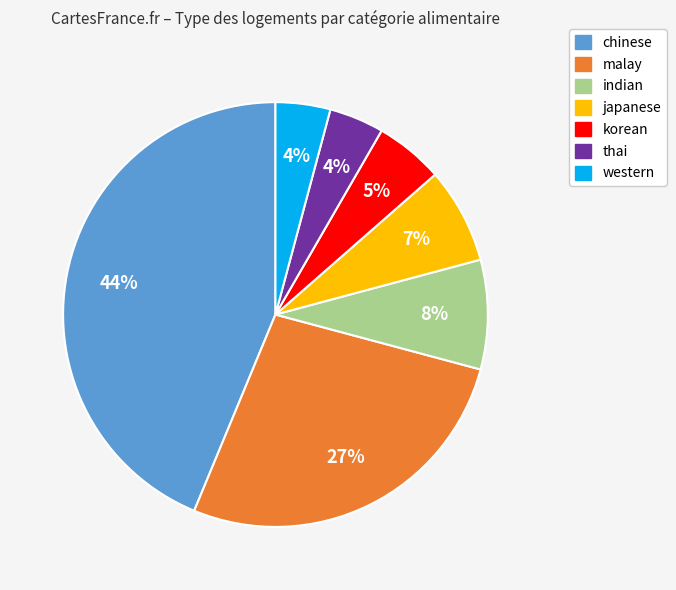

Count the number of slices in the pie.

7